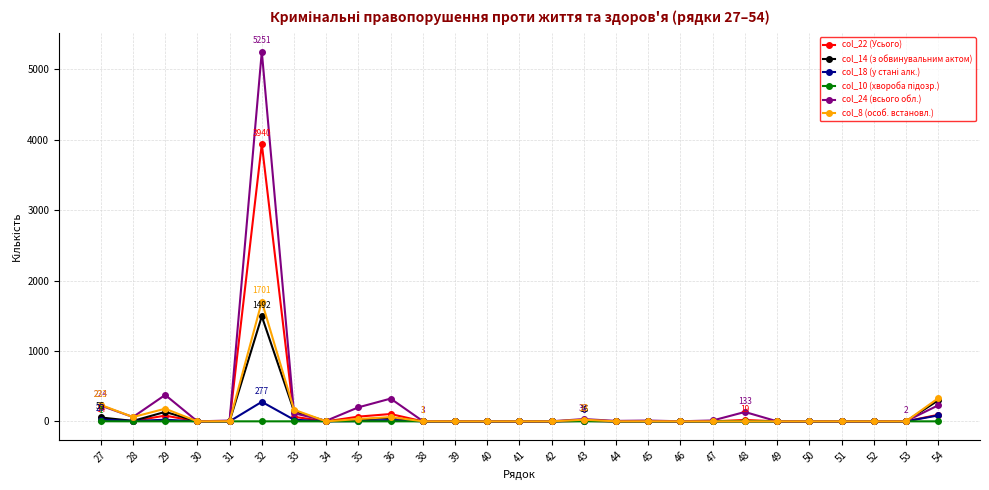

What is the greatest value displayed?

5251